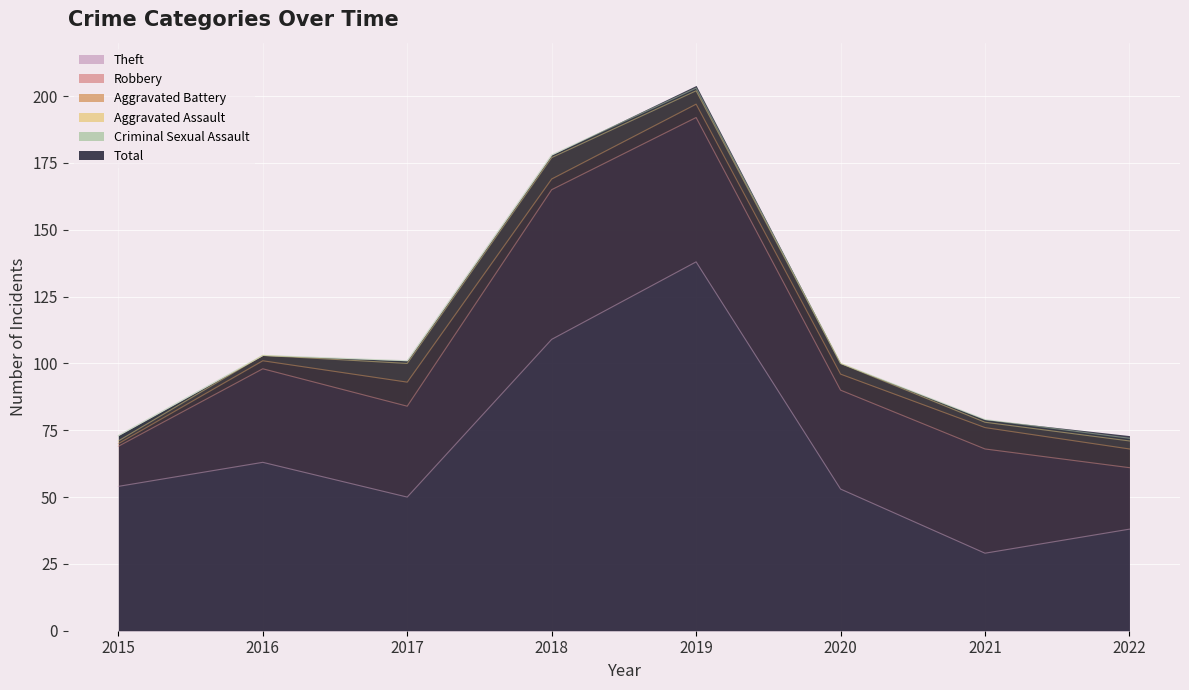

What is the sum of all Criminal Sexual Assault values?

7